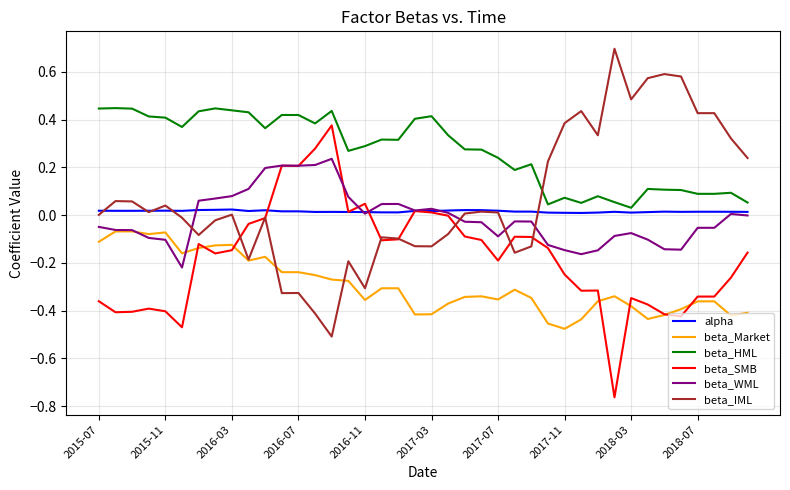

Which series has the largest total across all categories?

beta_HML